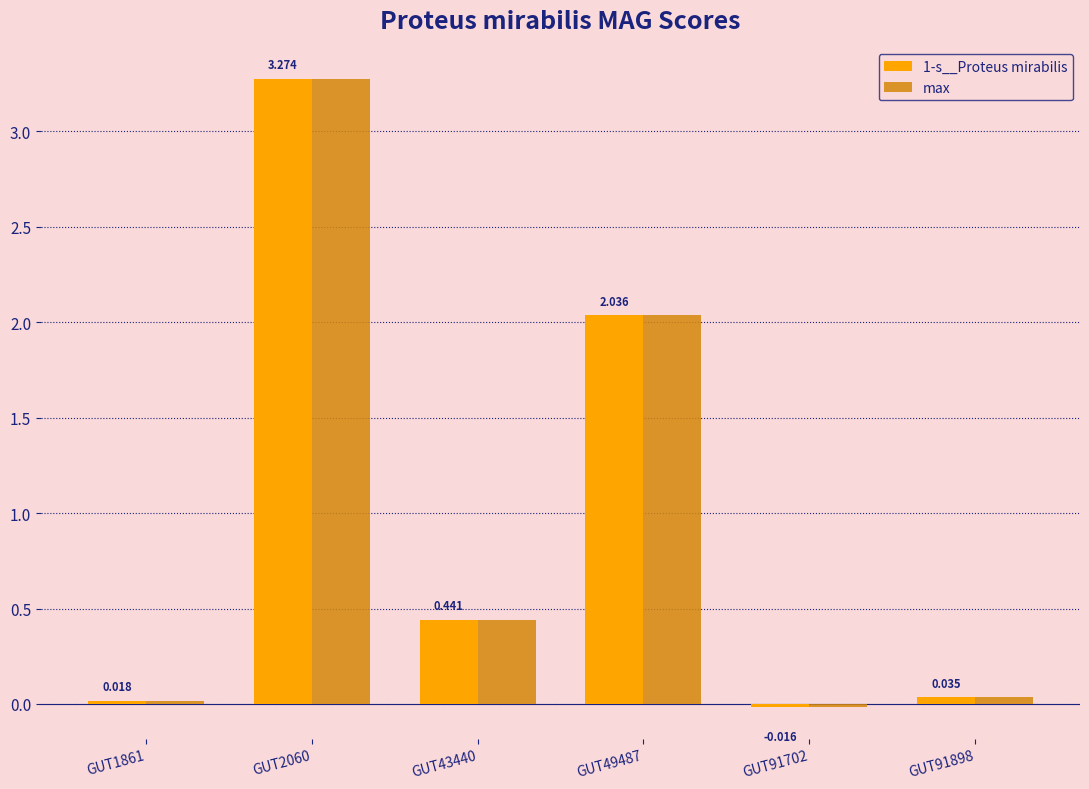

Is the value of max at GUT1861 greater than the value of 1-s__Proteus mirabilis at GUT91702?

Yes